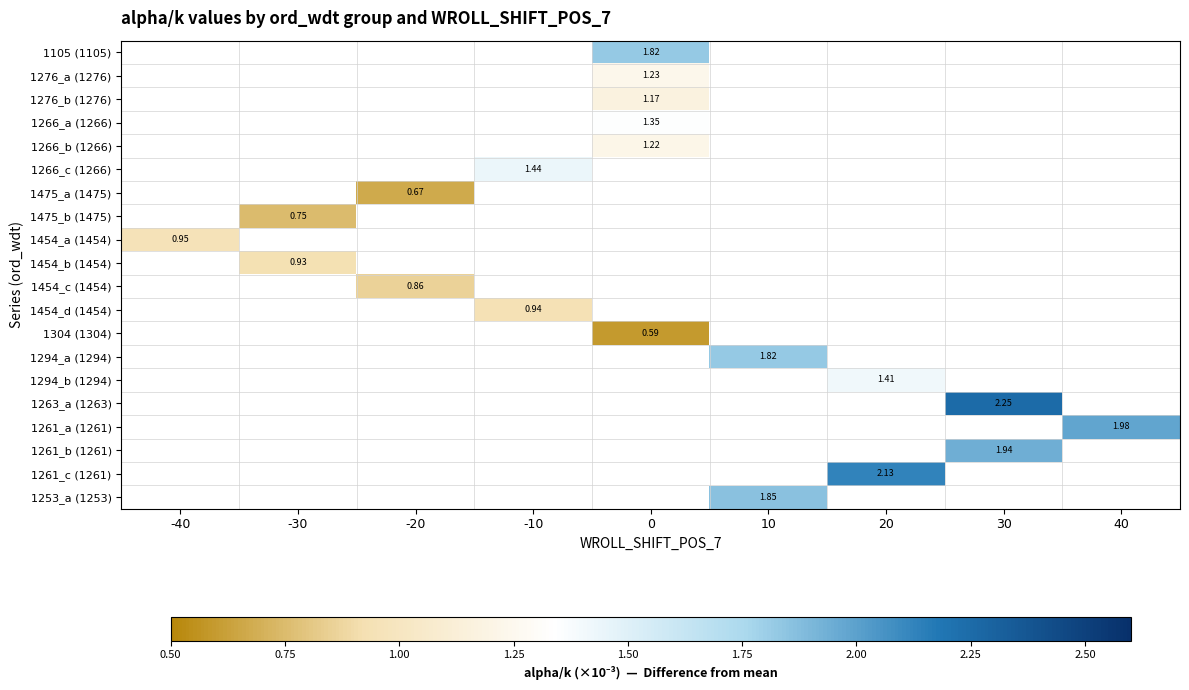

Count the number of data series in this chart.

20